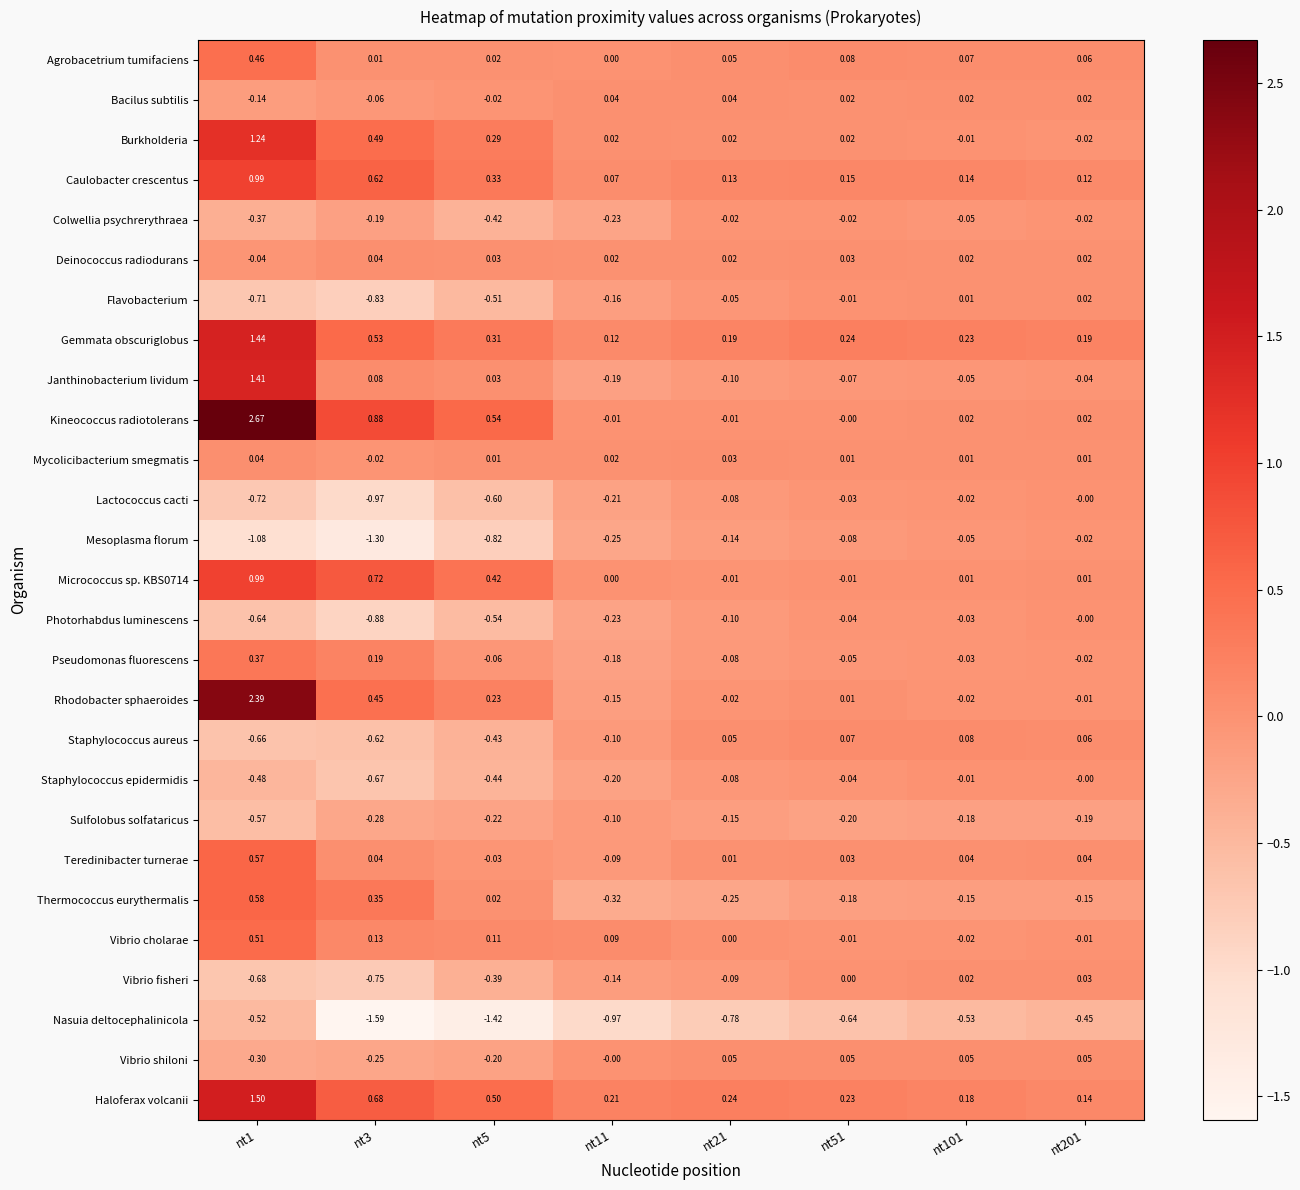

Which series has the widest spread of values?

Kineococcus radiotolerans